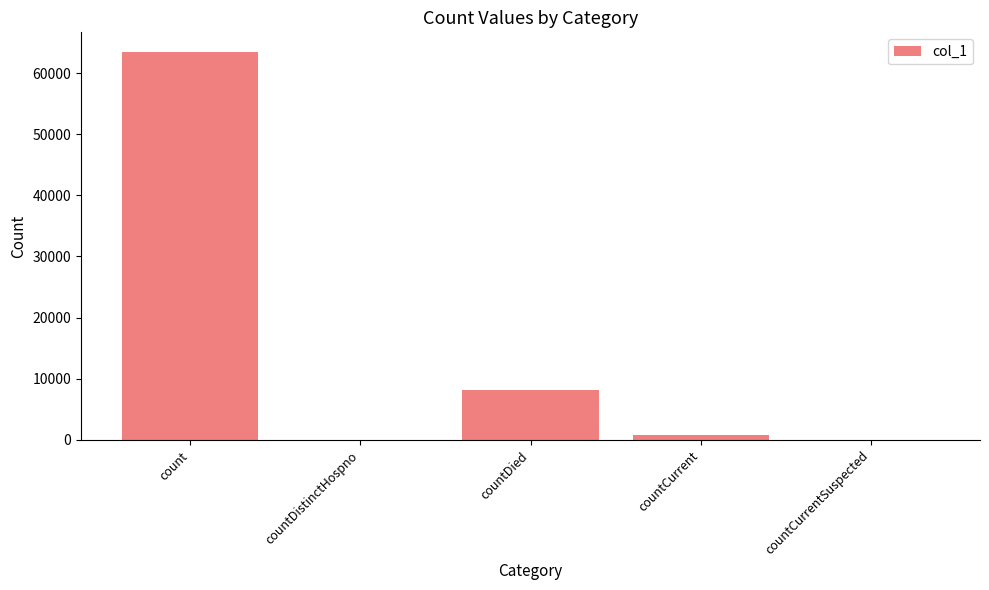

At which label does the data first exceed 802?

count